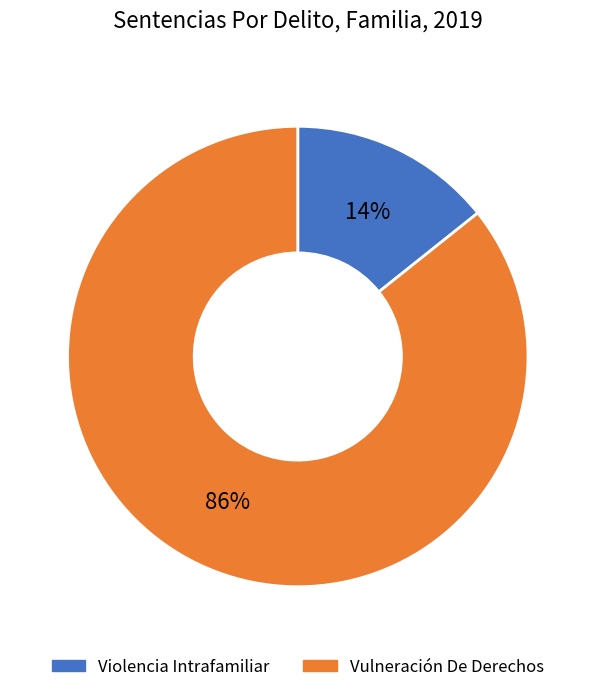

Between Vulneración De Derechos and Violencia Intrafamiliar, which is larger?

Vulneración De Derechos